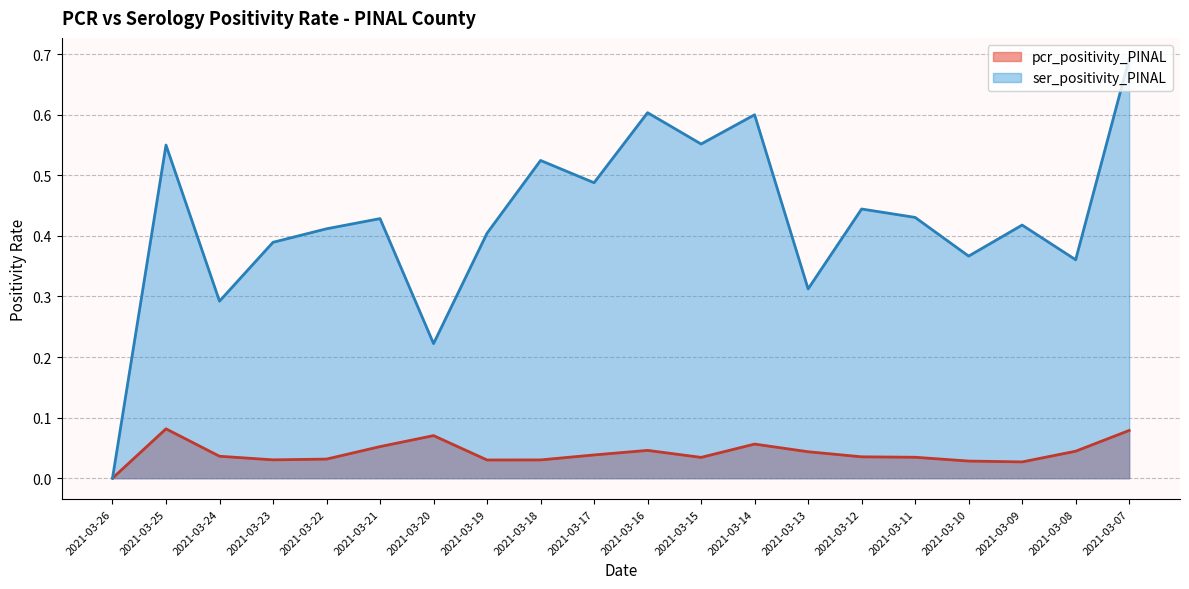

True or false: pcr_positivity_PINAL has more than 1 interior local peaks.

True